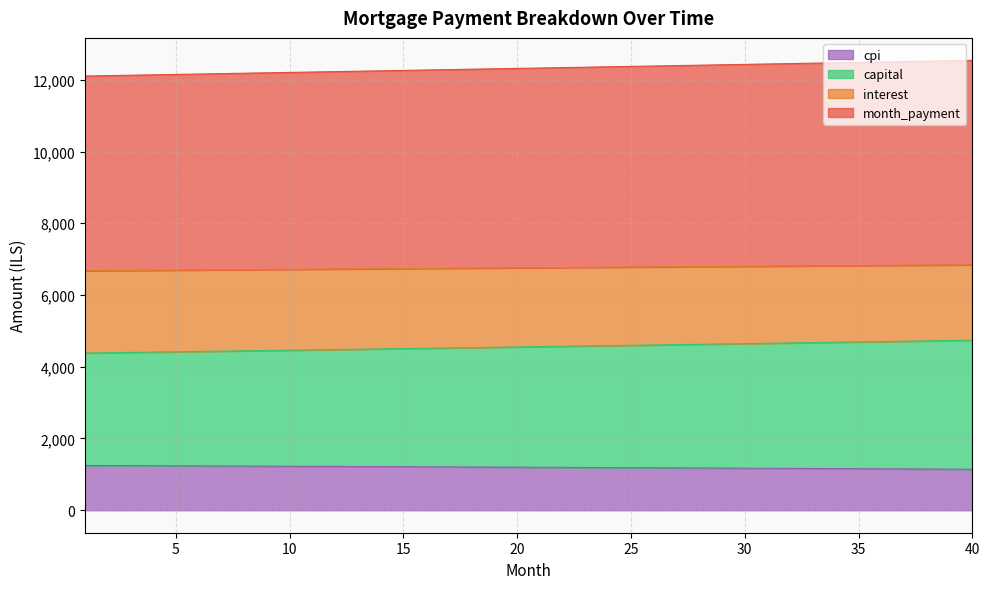

Which series has the largest range (max minus min)?

month_payment